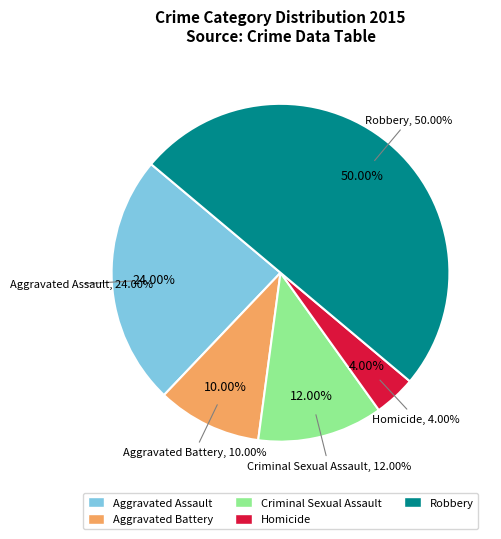

How many slices are in this pie chart?

5